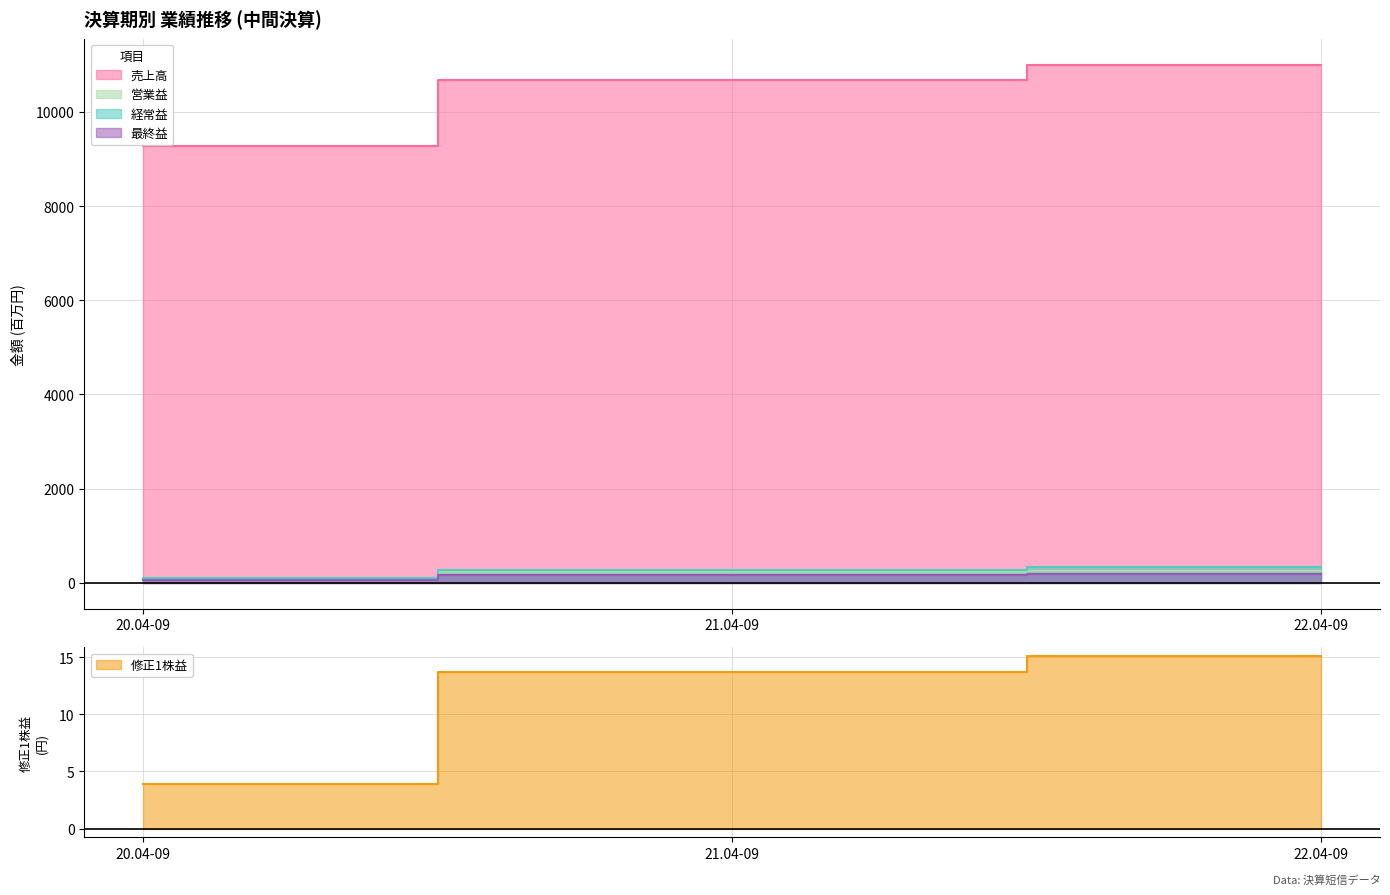

What is the sum of all 修正1株益 values?

32.7